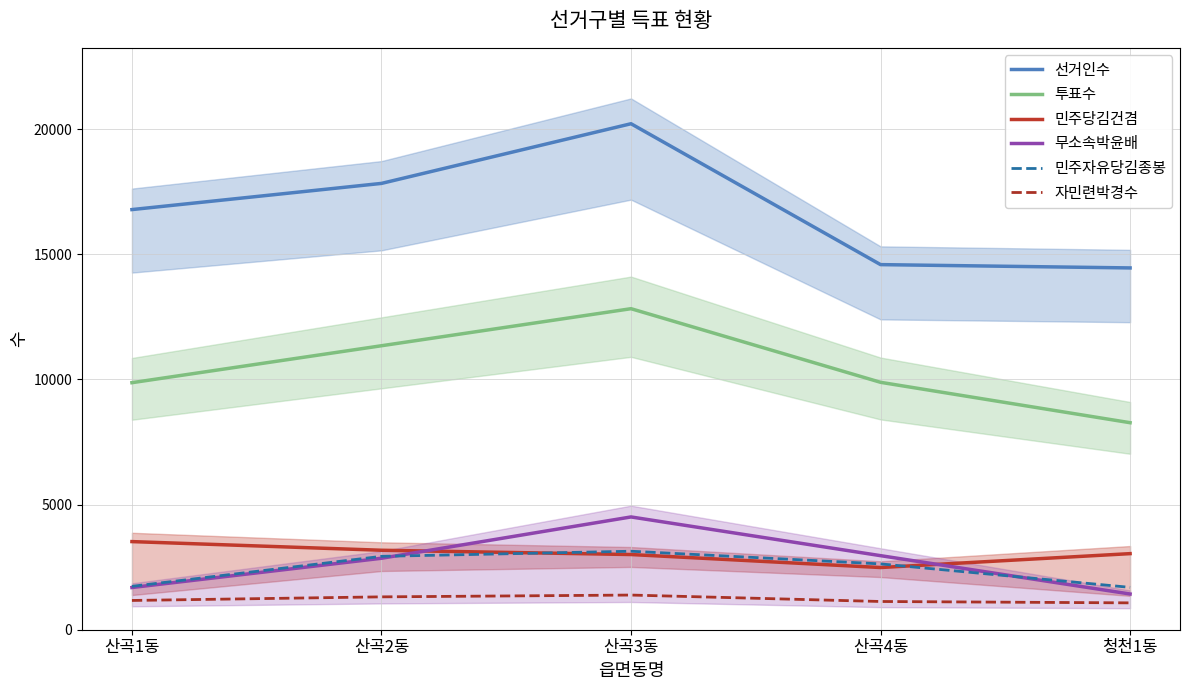

What is the average value of the 선거인수 series?

16775